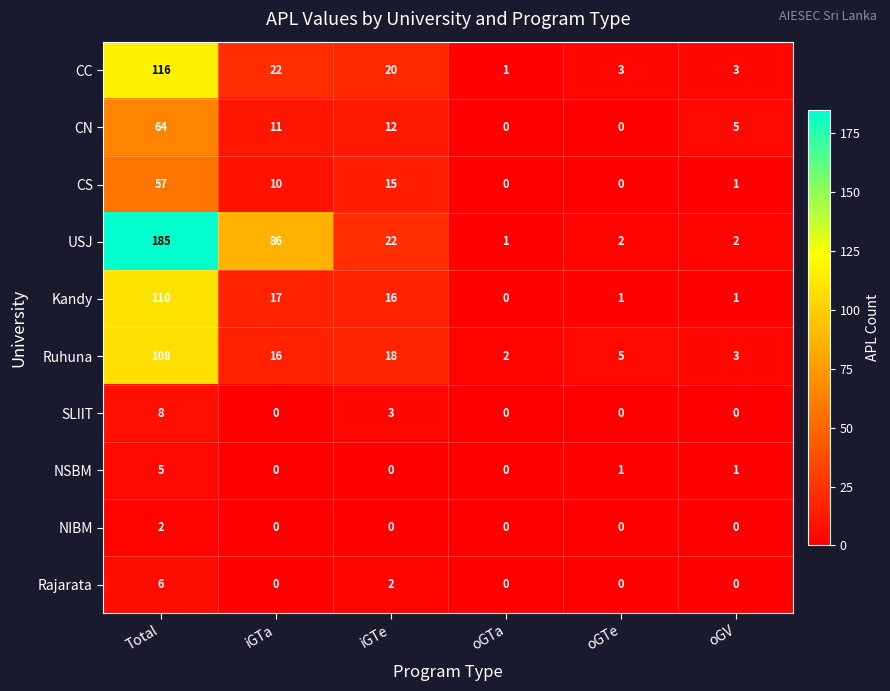

What is the difference between the second highest and minimum values in the Ruhuna series?

16